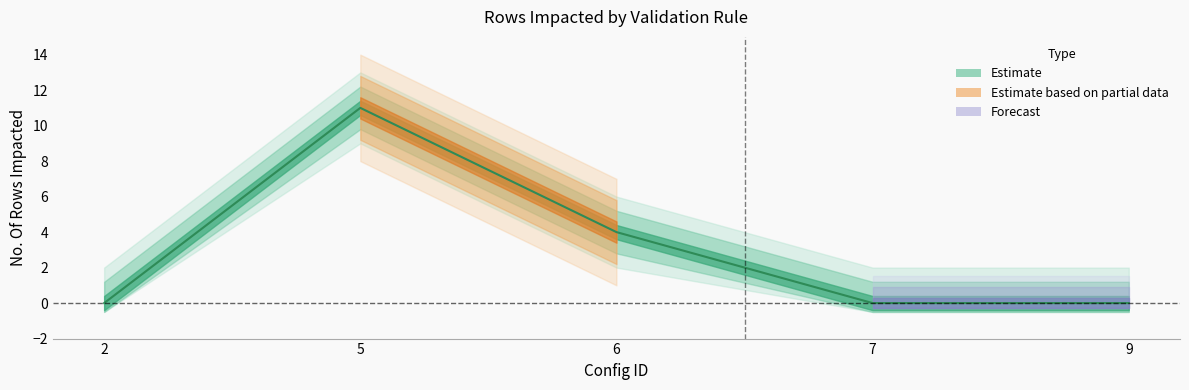

The chart shows a value of 0 at 9. True or false?

True